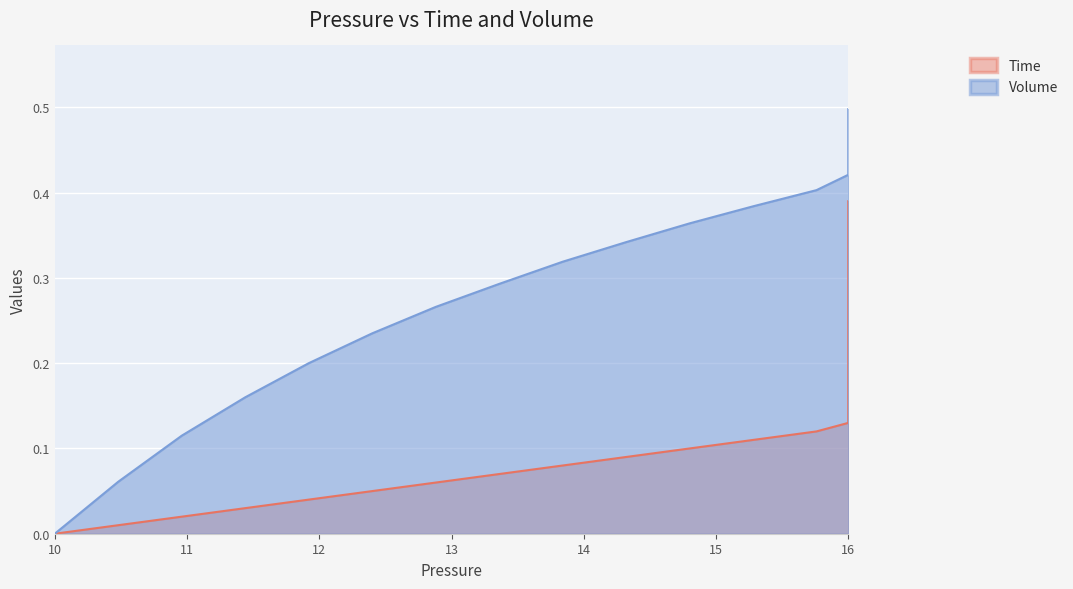

True or false: Time and Volume intersect in this chart.

False